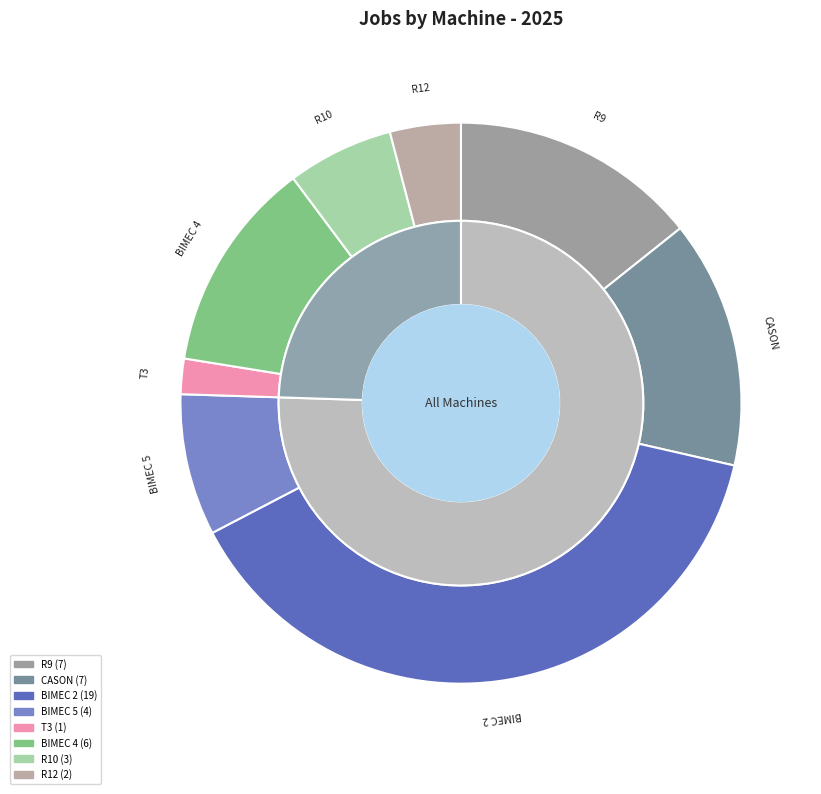

To the nearest percent, what is the difference between the R9 and R12 slice percentages?

10%